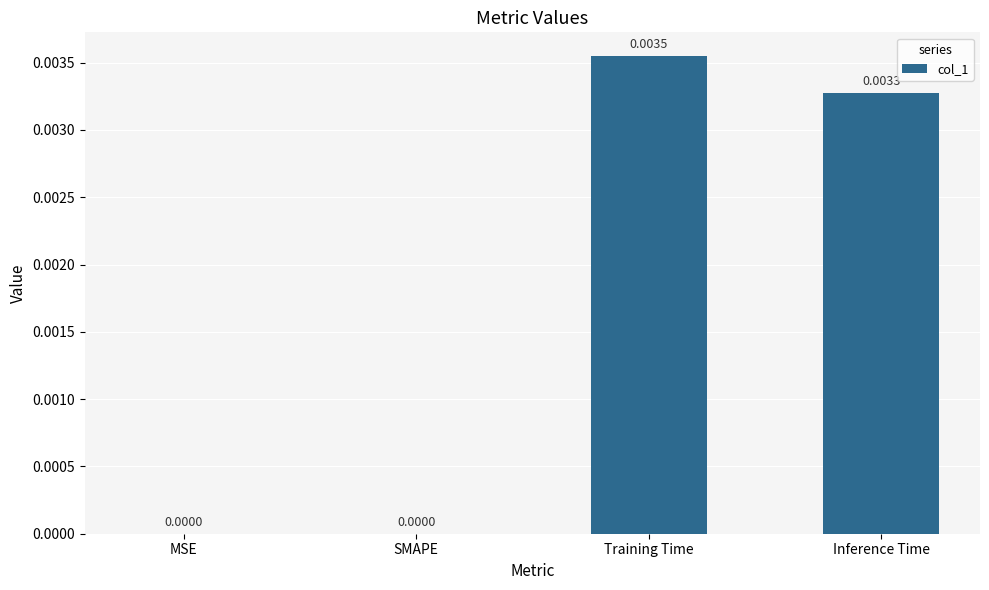

True or false: the data shows 0.0 at MSE.

True